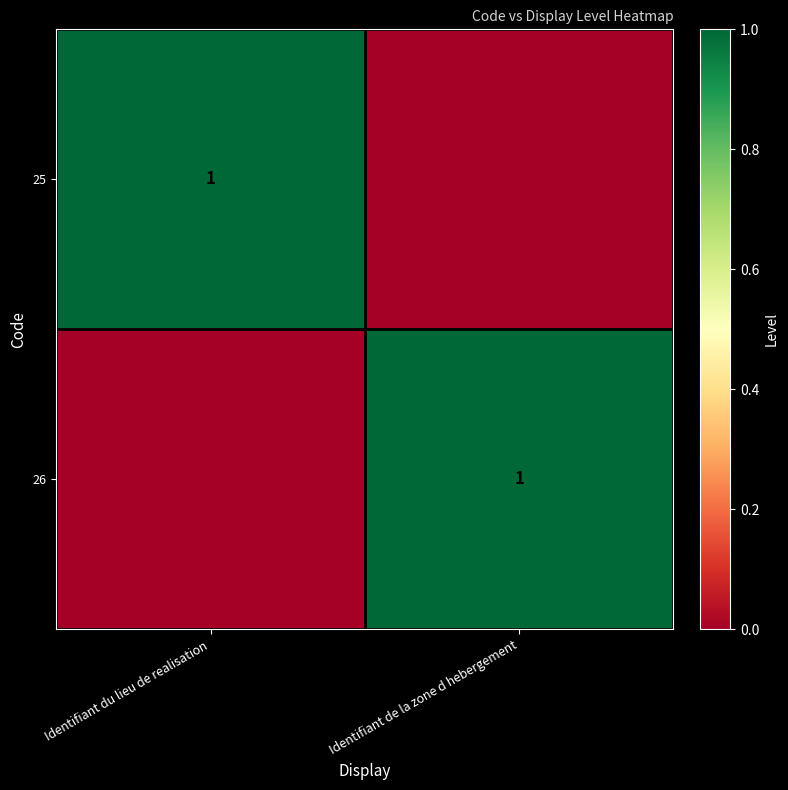

The 25 series shows 2 at Identifiant du lieu de realisation. True or false?

False